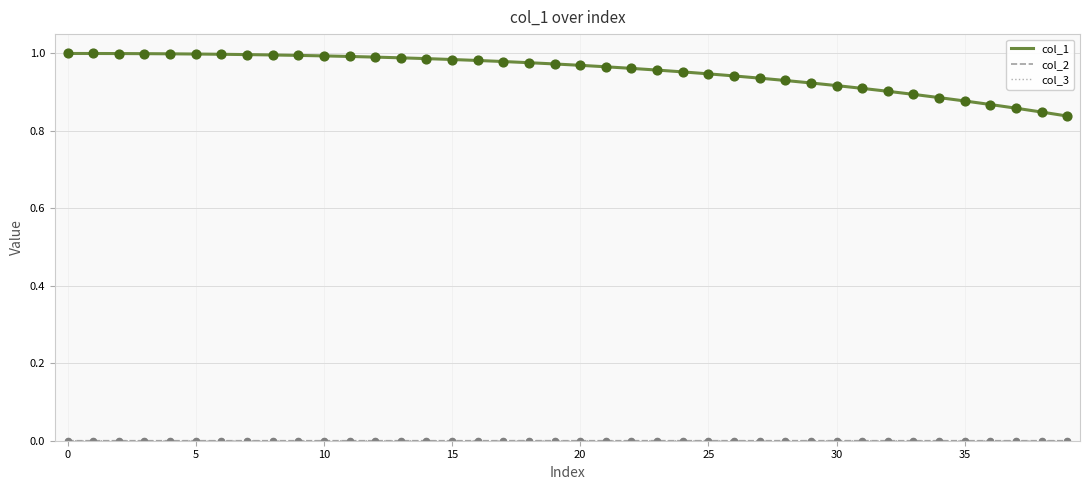

Which series has the largest total across all categories?

col_1